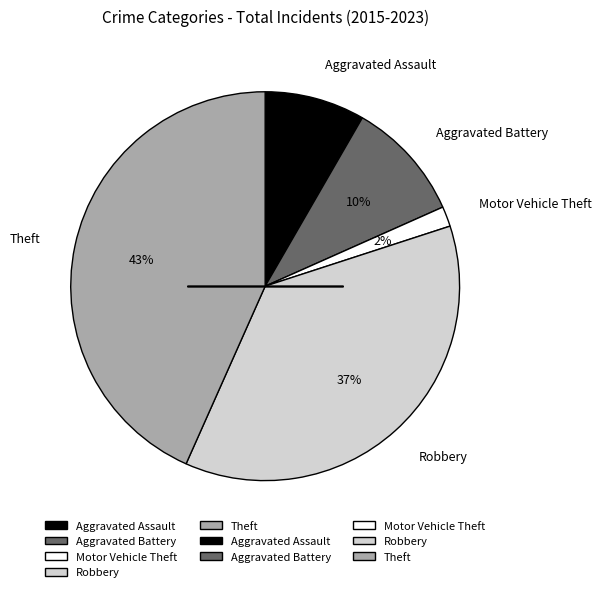

Which has a higher value, Aggravated Assault or Aggravated Battery?

Aggravated Battery